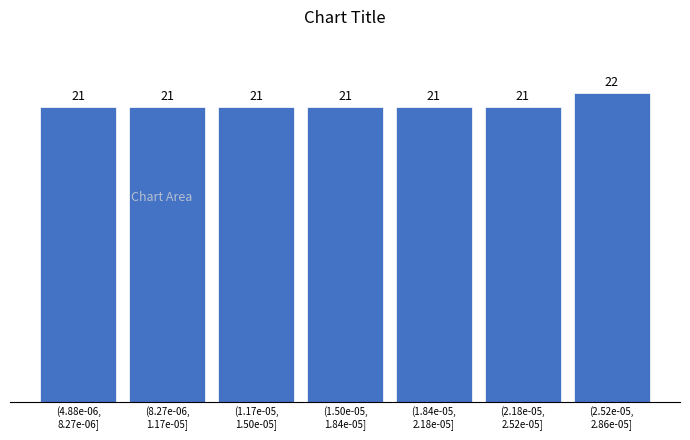

Reading right to left, extract all data points from this chart.

22	21	21	21	21	21	21